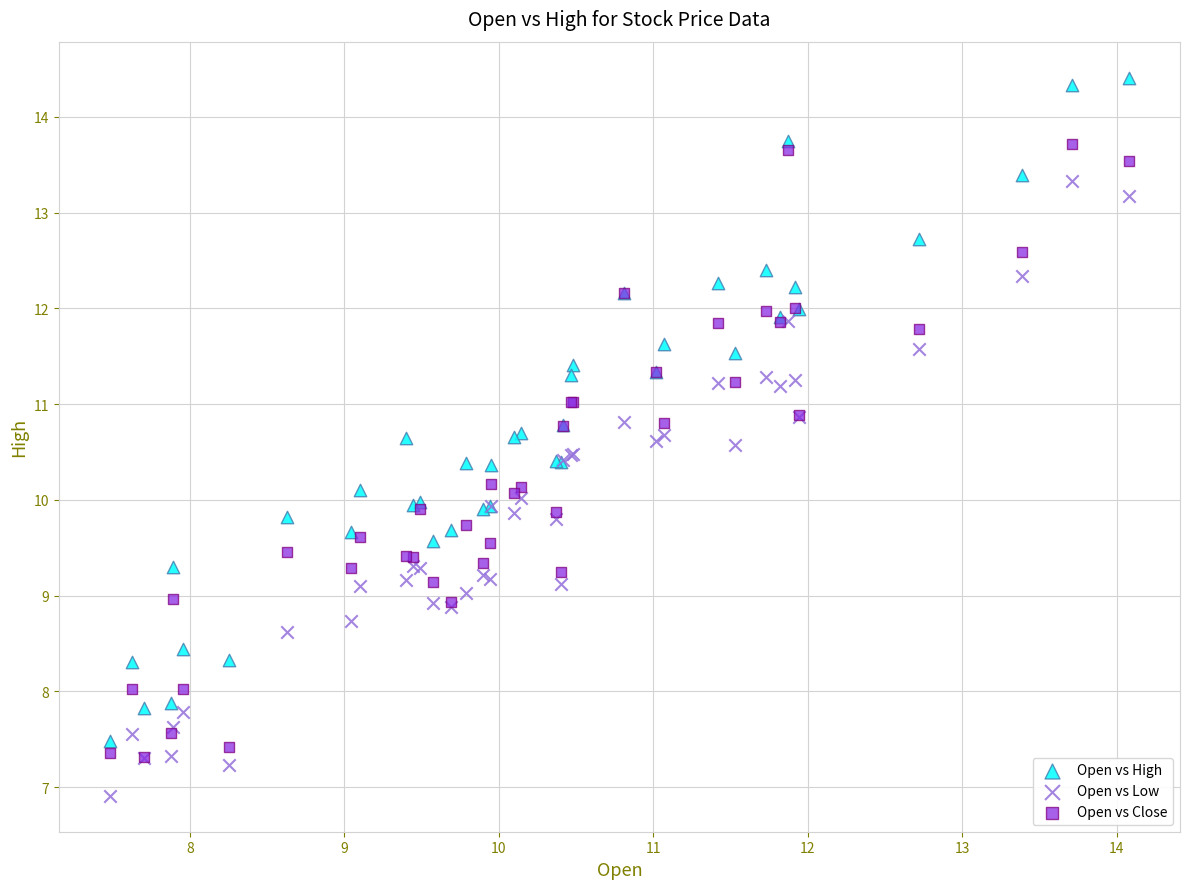

What are all the series names shown in the legend?

Open vs High, Open vs Low, Open vs Close